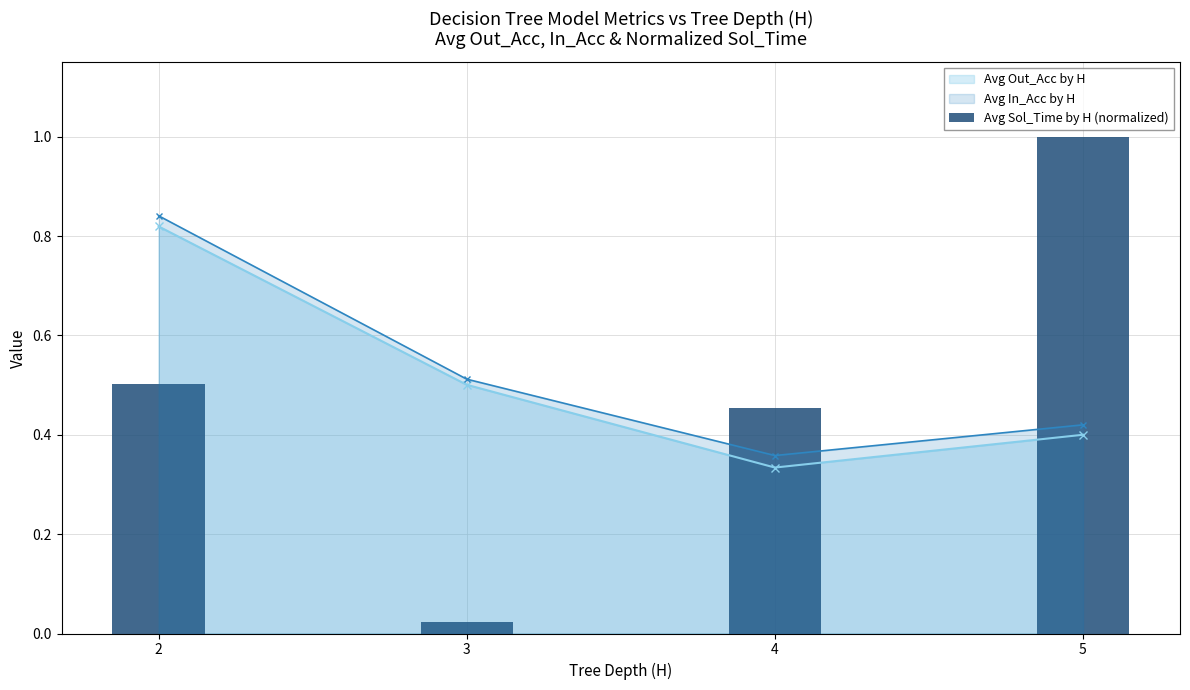

True or false: Avg Out_Acc by H has a value of 0.1 at 4.

False